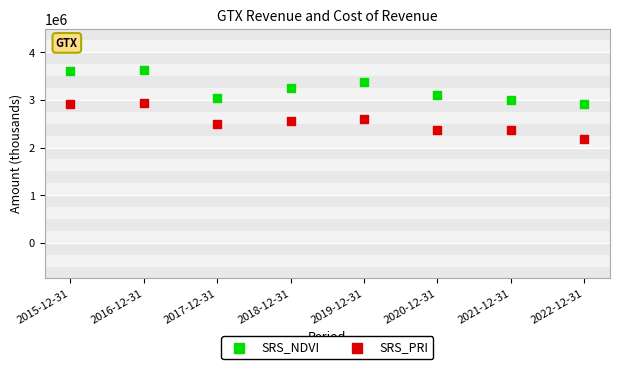

Which series contains the lowest Y value?

SRS_PRI